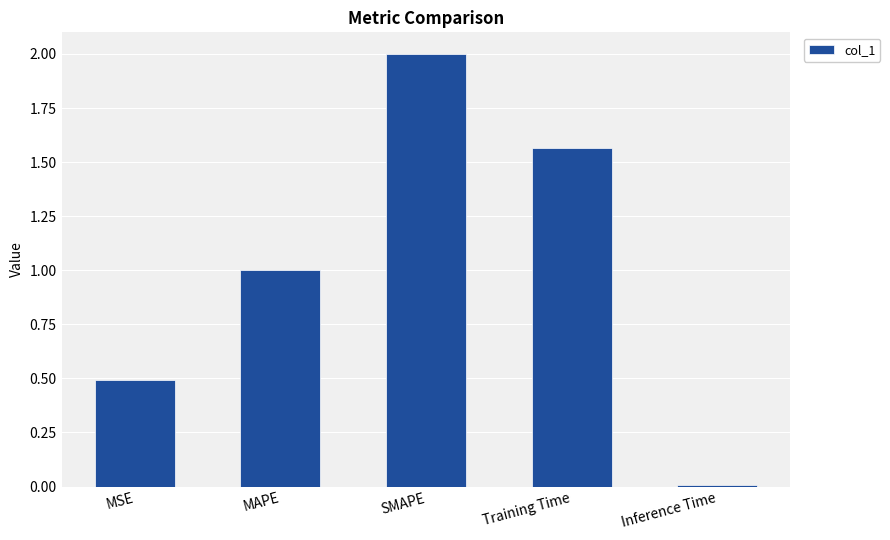

What is the change in value from SMAPE to Training Time?

-0.4